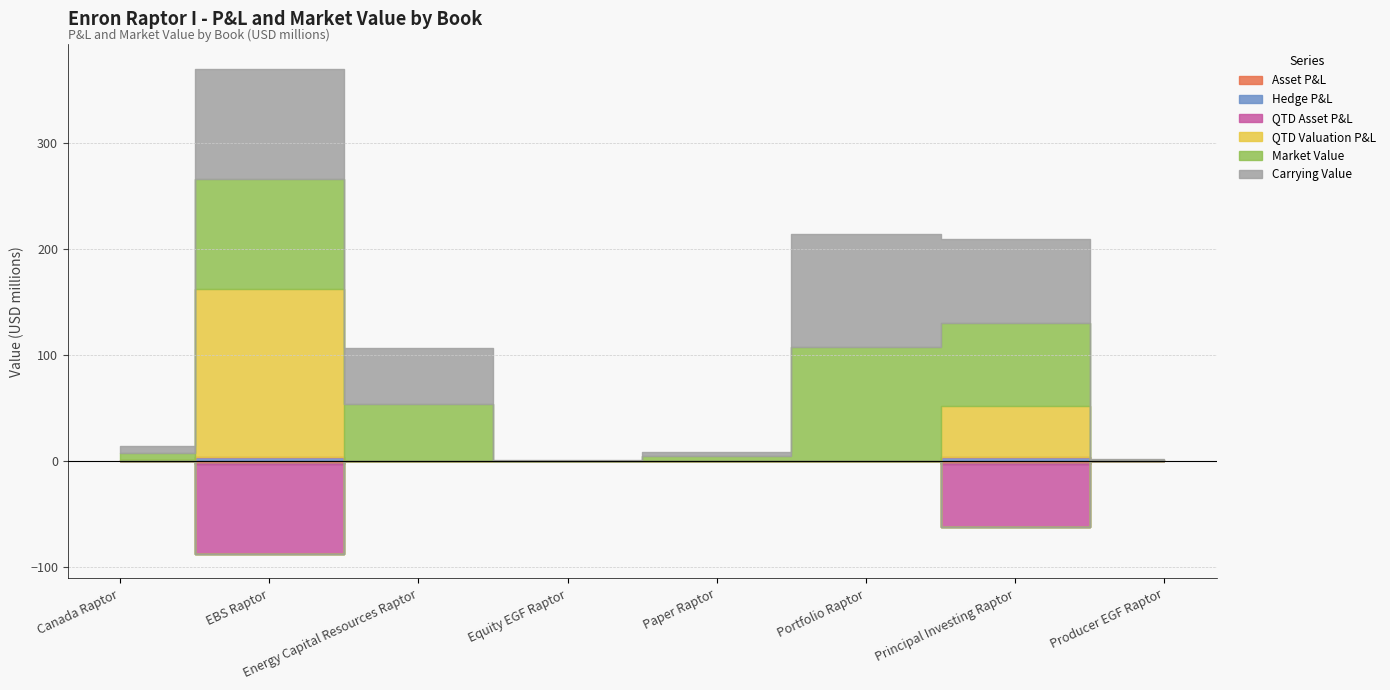

Rank the series at Energy Capital Resources Raptor from lowest to highest value.

Asset P&L, Hedge P&L, QTD Asset P&L, QTD Valuation P&L, Market Value, Carrying Value